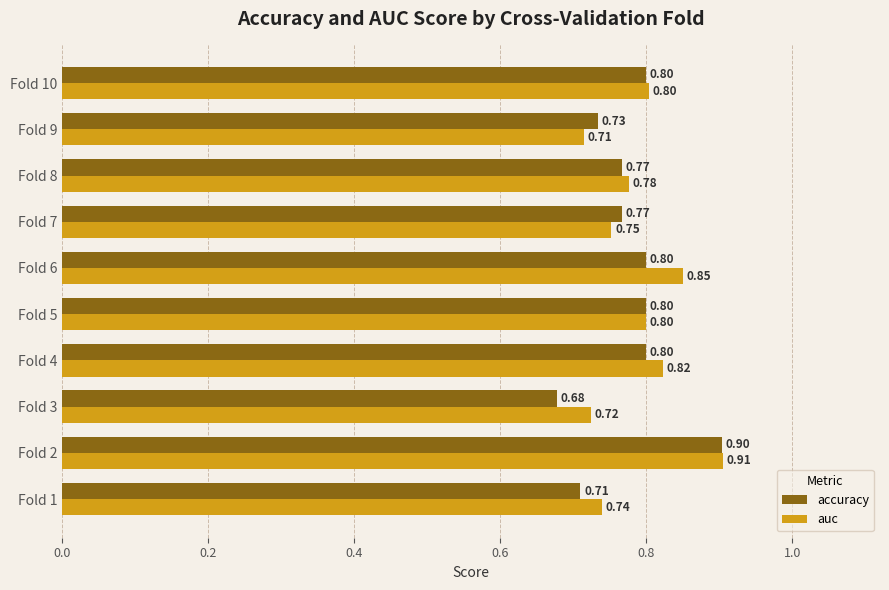

Rank the series at Fold 9 from highest to lowest value.

accuracy, auc